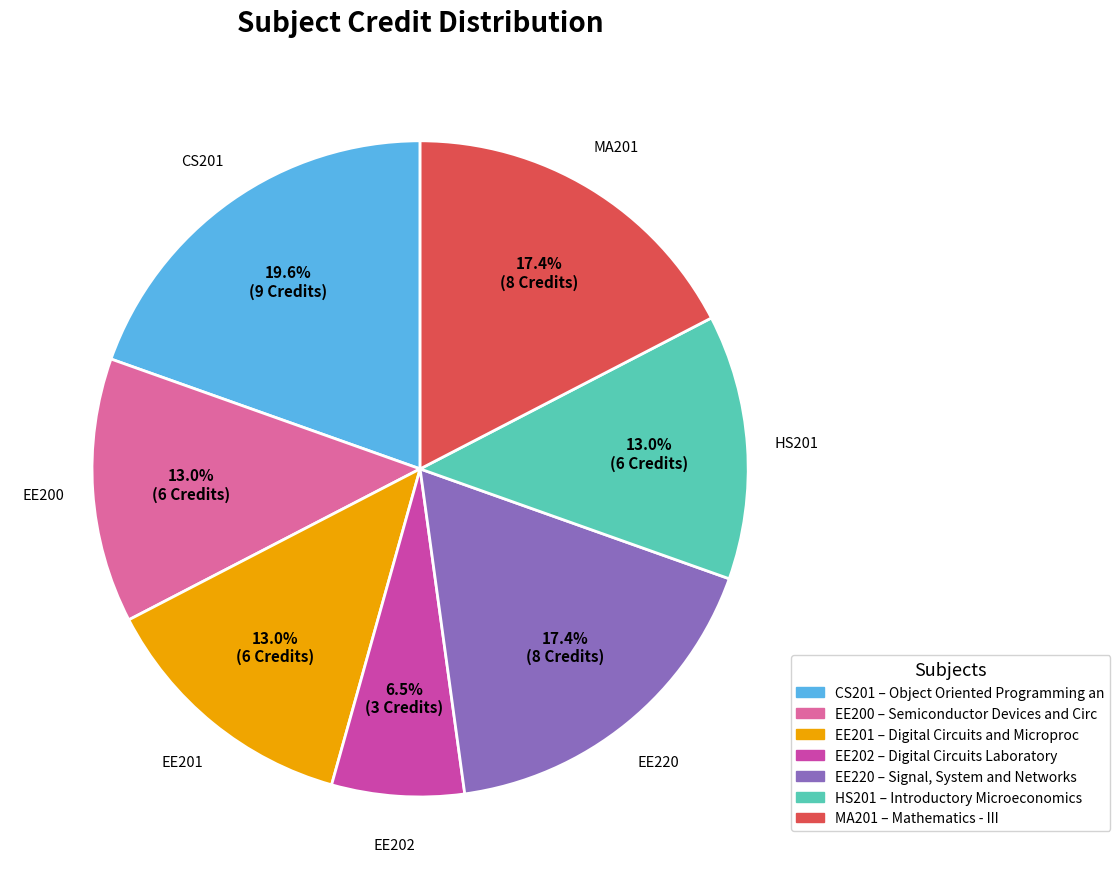

Which slice is the smallest?

EE202